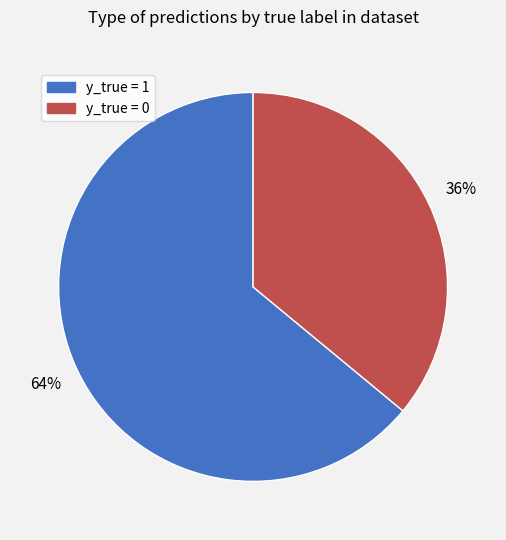

Is the sum of y_true = 0 and y_true = 1 greater than half?

Yes